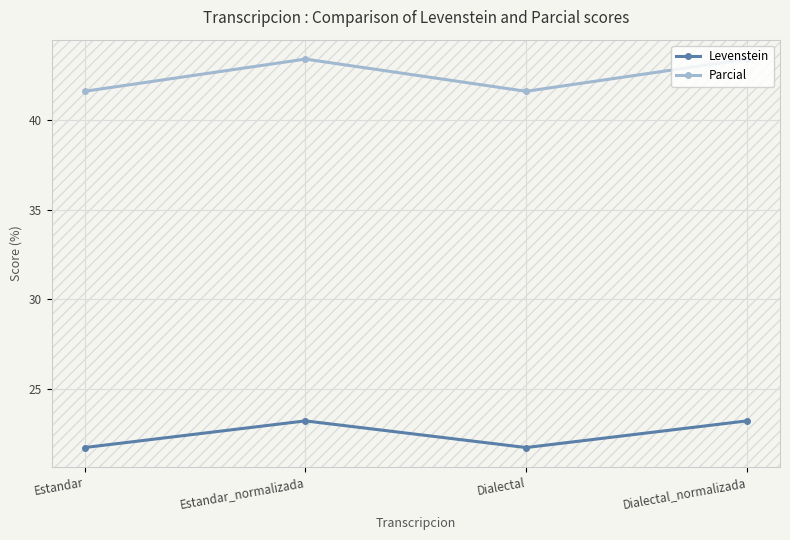

What is the label of the 4th point from the right?

Estandar